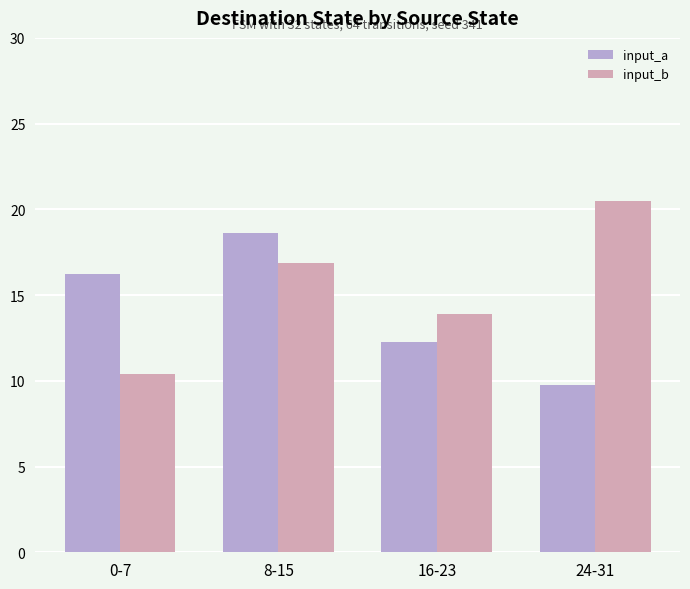

How many data points in input_a are above 16?

2